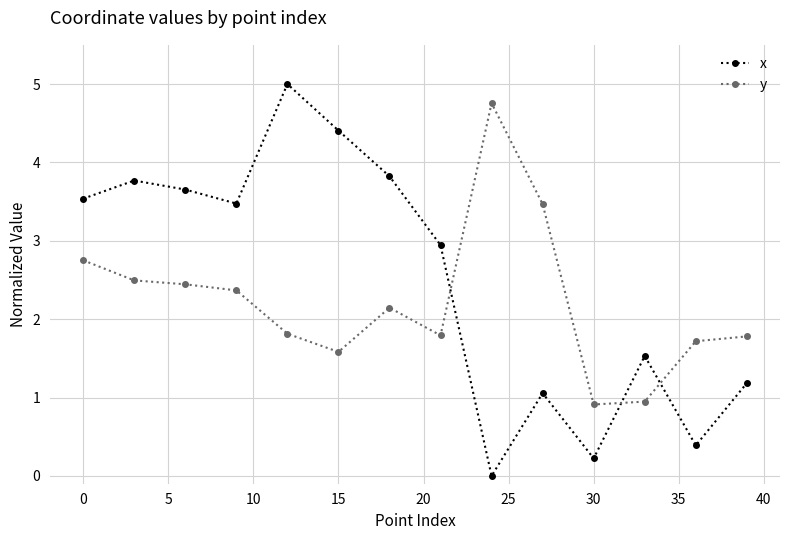

How many lines are shown in the chart?

2